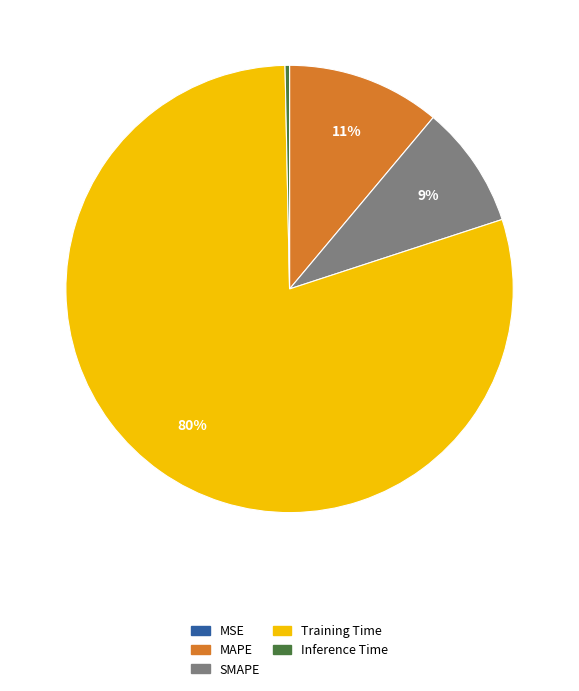

Which category has the biggest portion of the pie?

Training Time